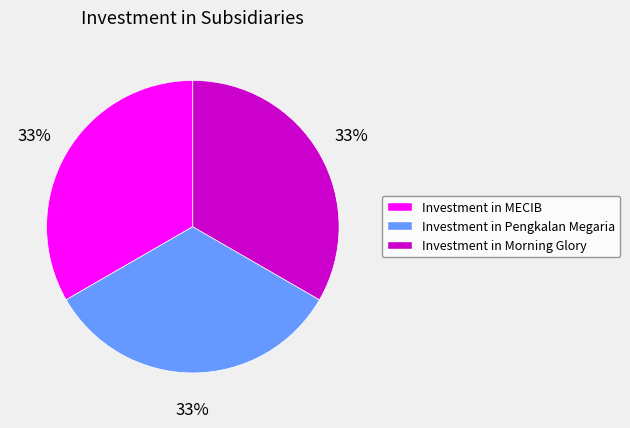

Approximately how many times larger is the value at Investment in Pengkalan Megaria compared to Investment in MECIB?

1.0